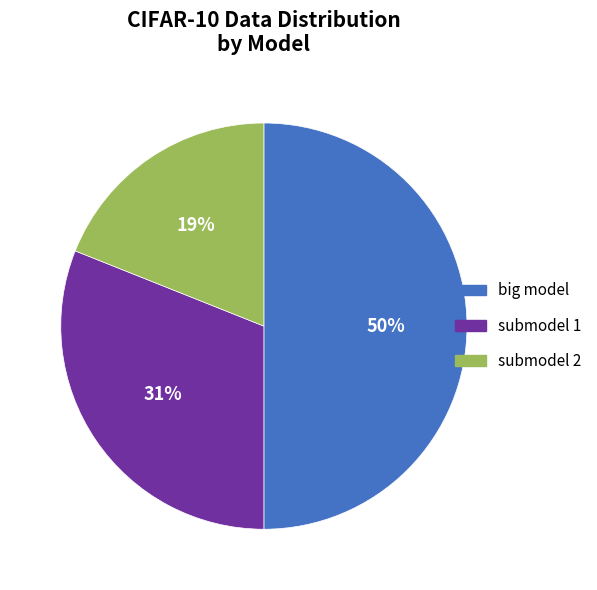

Which has a higher value, submodel 1 or big model?

big model